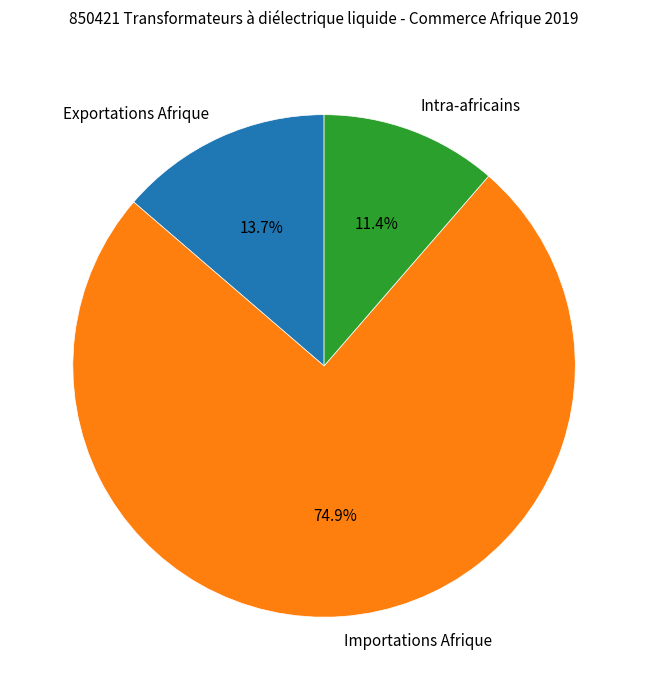

Which slice represents more than half of the pie?

Importations Afrique